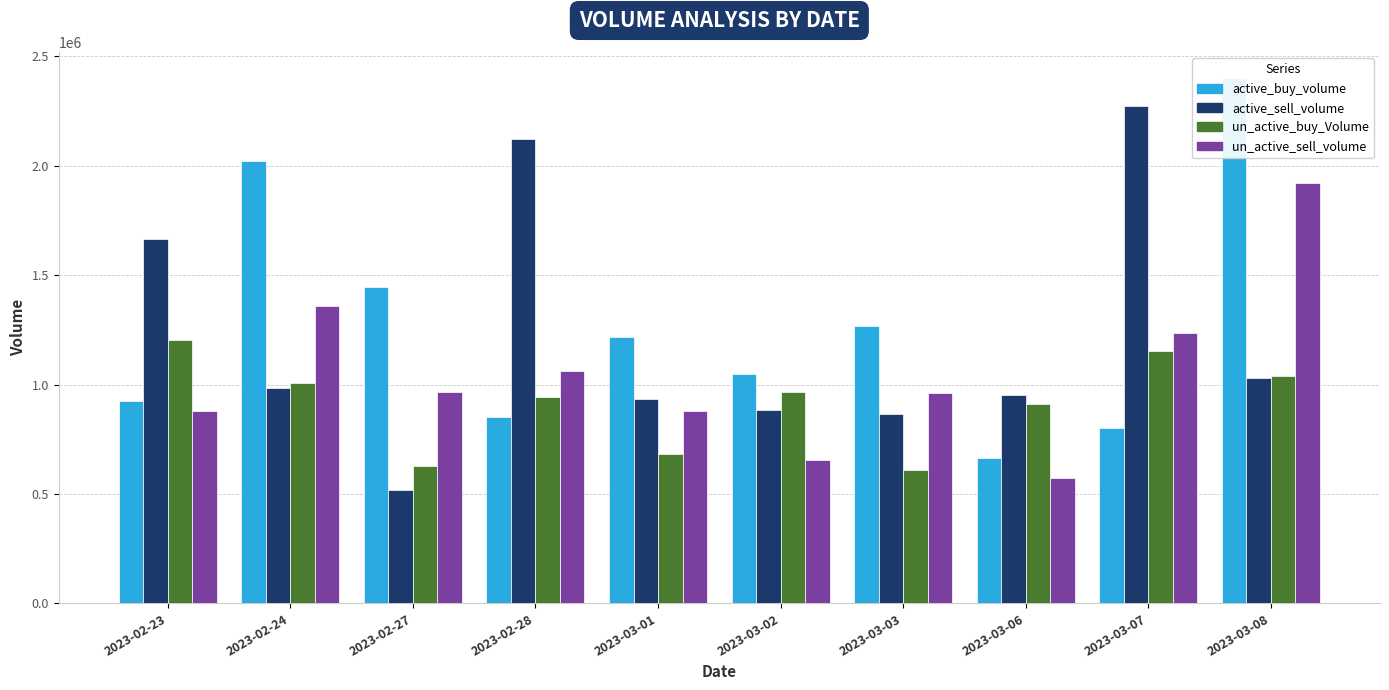

What is the label of the 1st bar from the right?

2023-03-08